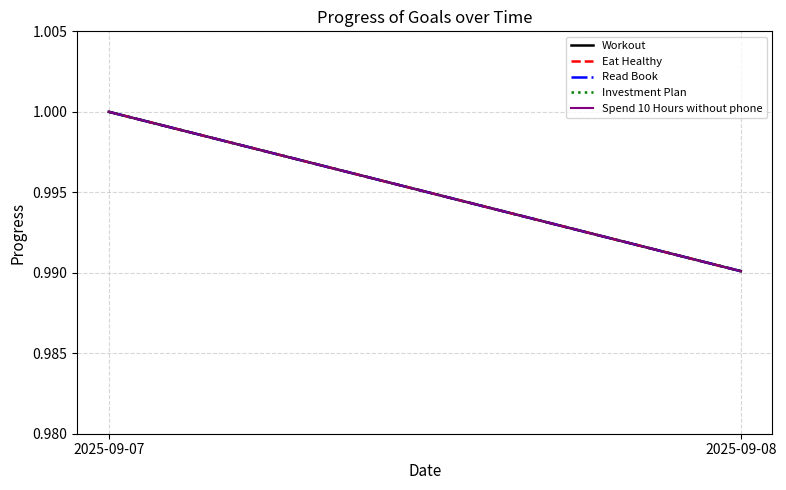

Which label corresponds to the largest value in the chart?

2025-09-07